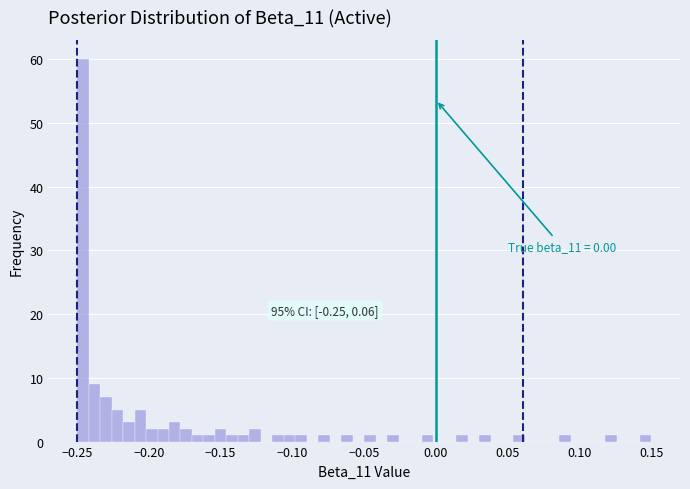

Around what value on the x-axis is the tallest bar? Give the approximate position of its centre, as read against the axis.

-0.245